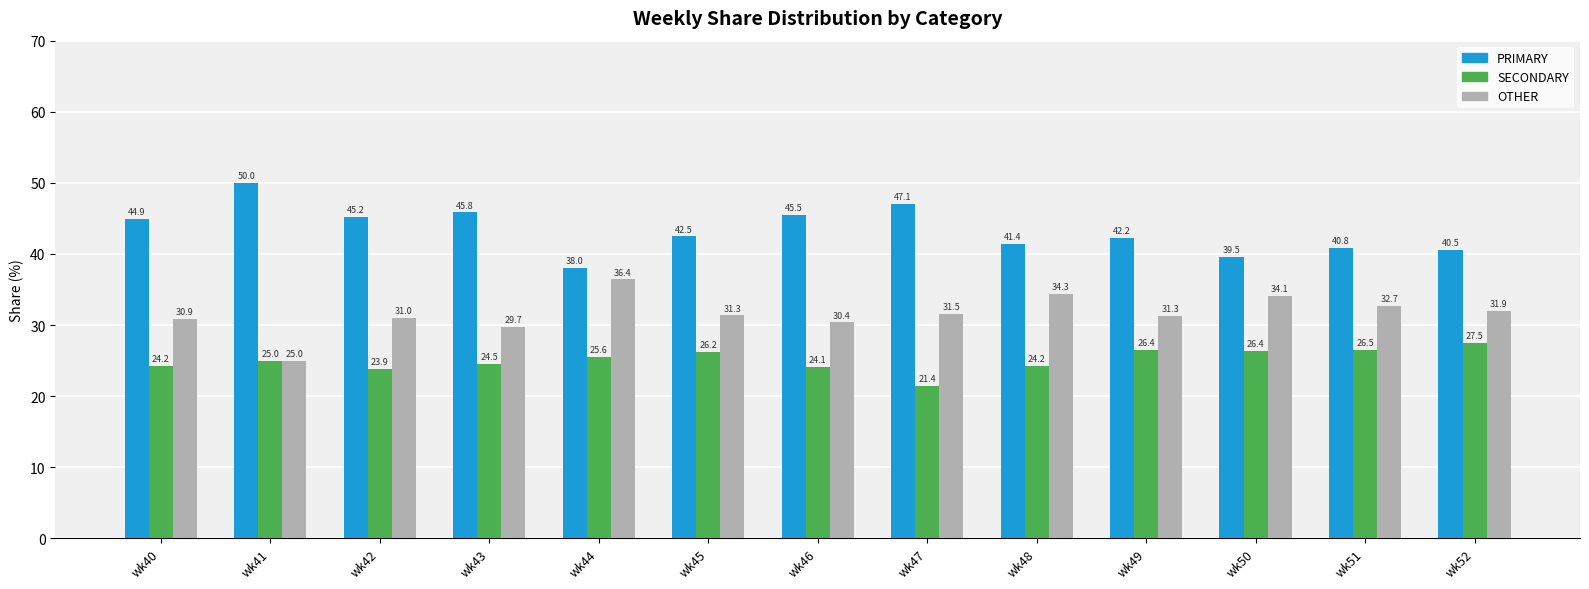

What is the average value of the PRIMARY series?

43.4